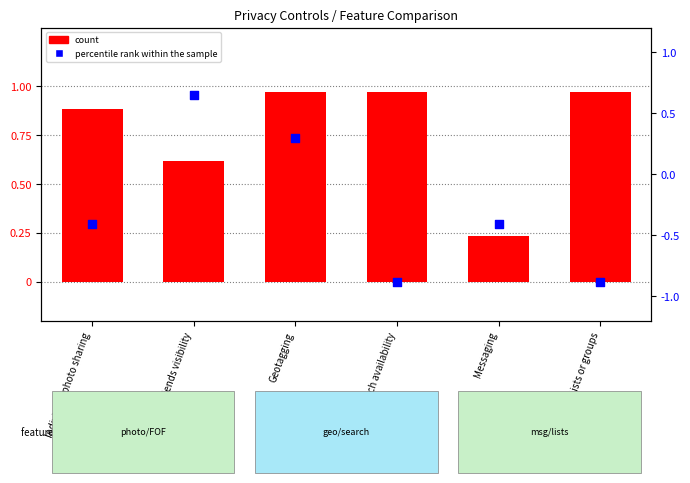

Which series reaches the minimum Y coordinate?

percentile rank within the sample